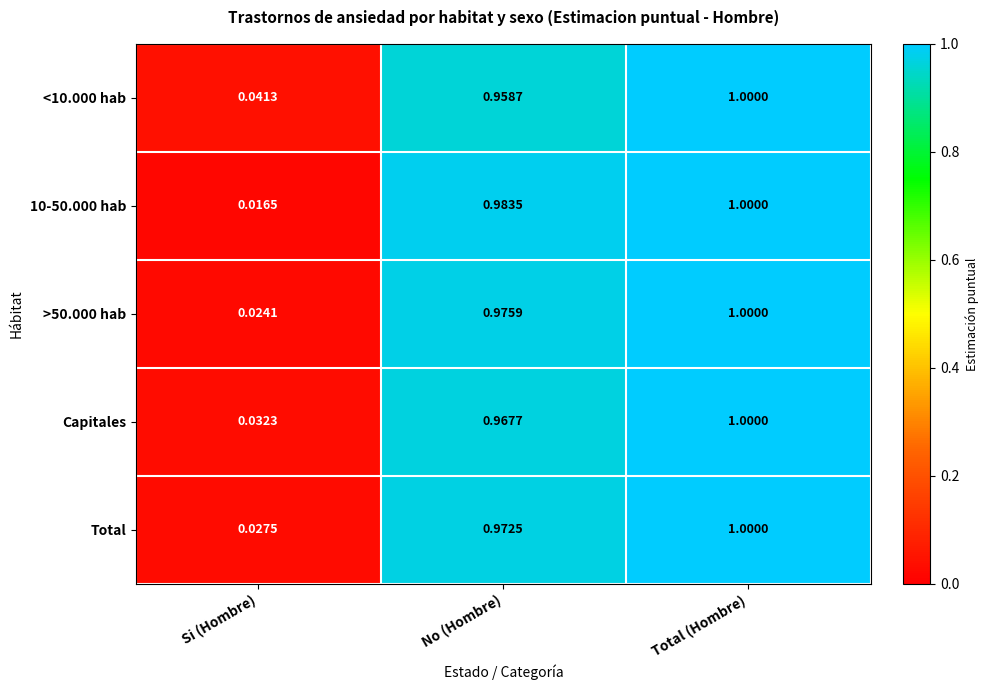

Which label corresponds to the smallest value in the chart?

Si (Hombre)